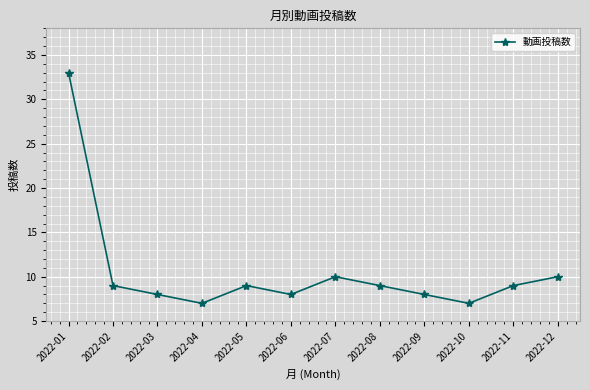

What is the smallest value displayed?

7